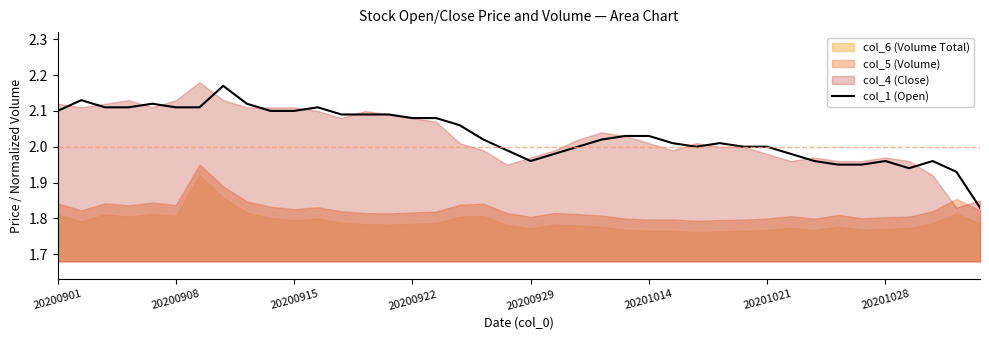

The value of col_1 (Open) at 20200922 is 3.3. True or false?

False